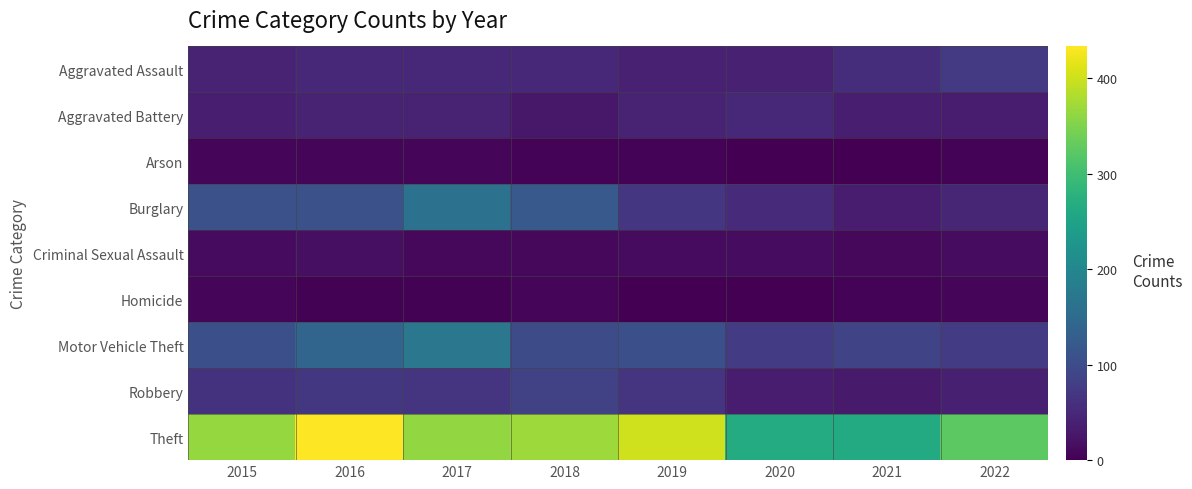

Which series has the largest range (max minus min)?

Theft